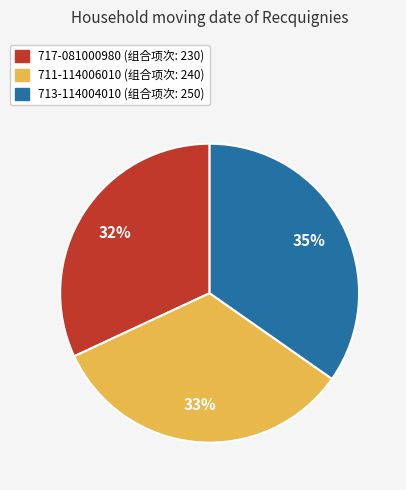

How many segments does this pie chart have?

3